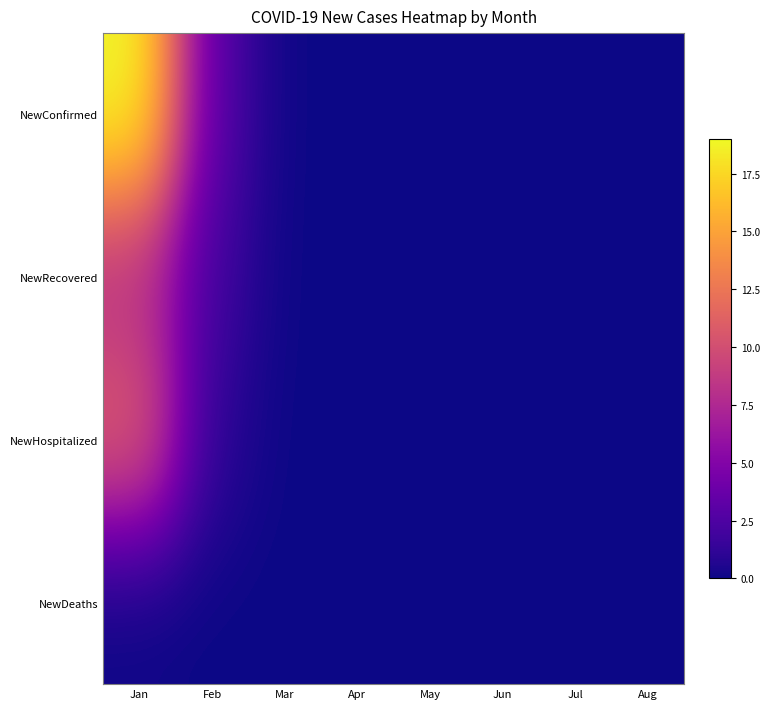

Which series has the largest range (max minus min)?

NewConfirmed